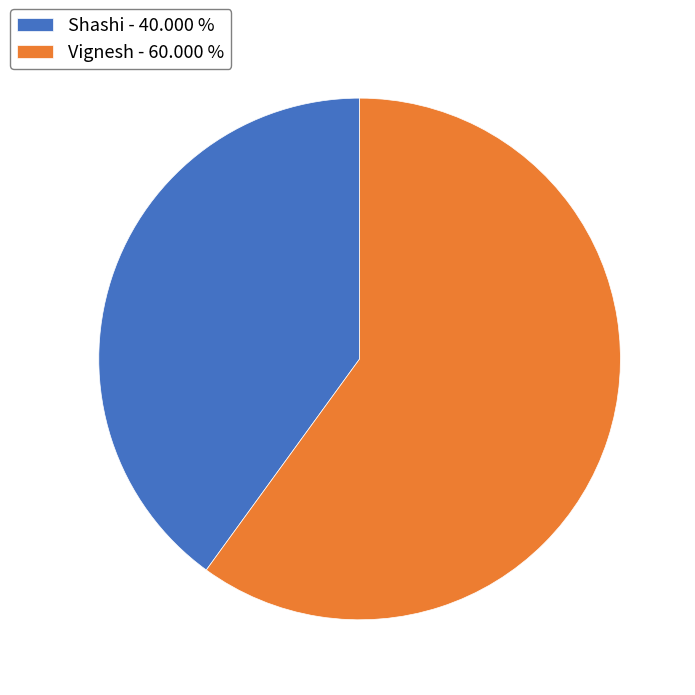

Do Shashi - 40.000 % and Vignesh - 60.000 % together represent more than half of the pie?

Yes